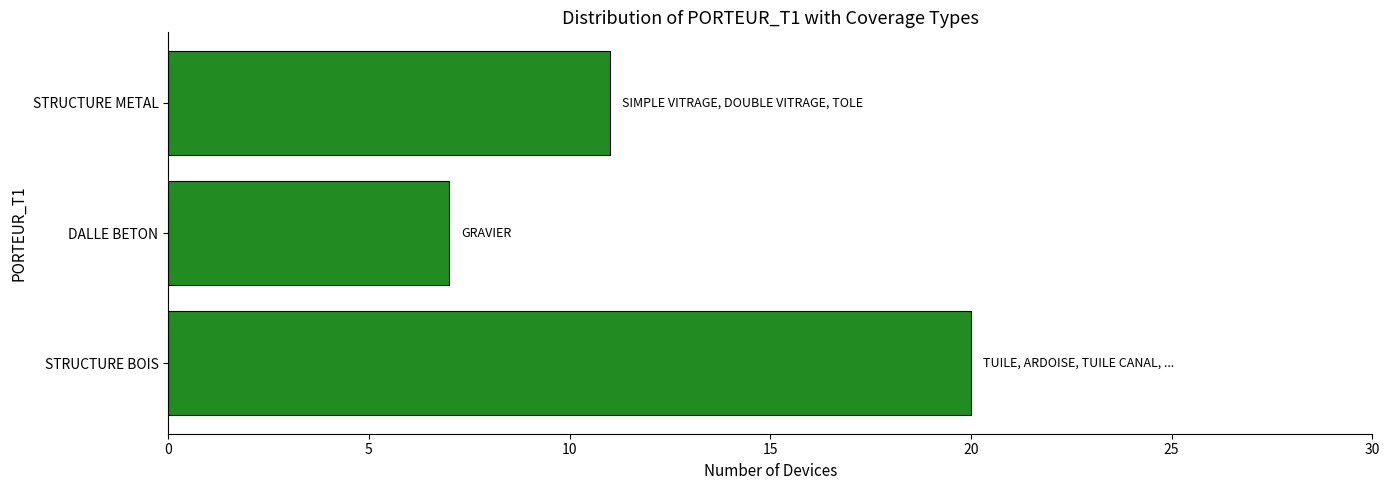

Rank the categories by value from highest to lowest.

STRUCTURE BOIS, STRUCTURE METAL, DALLE BETON